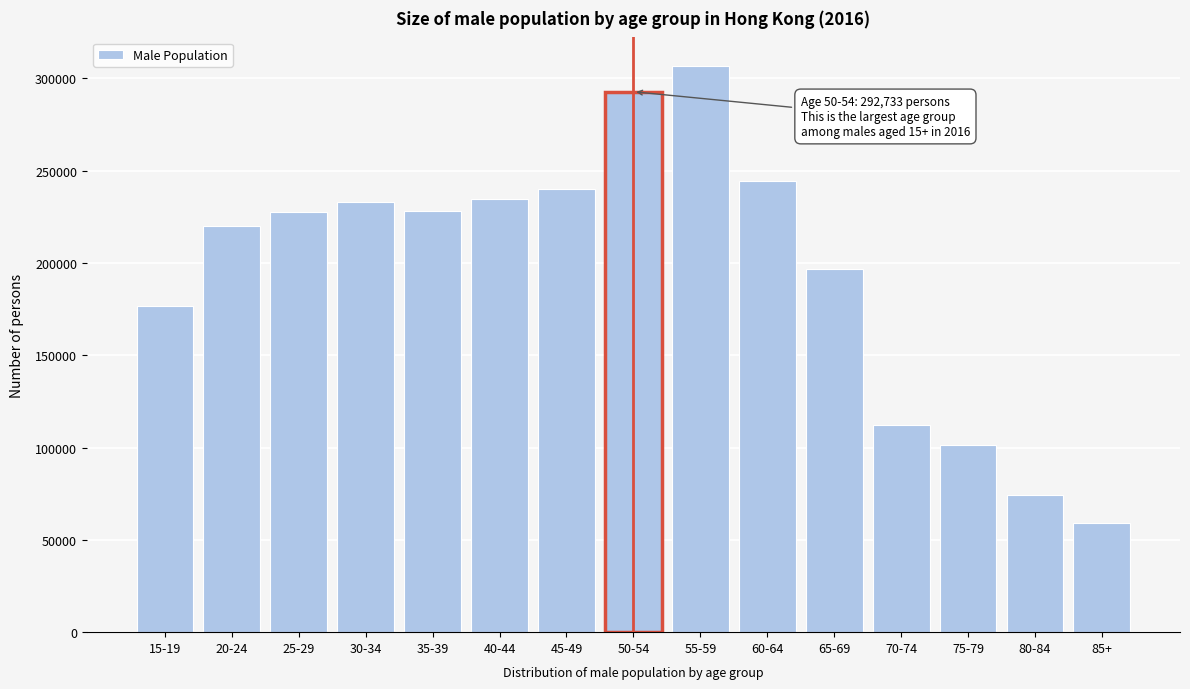

What is the greatest value displayed?

306819